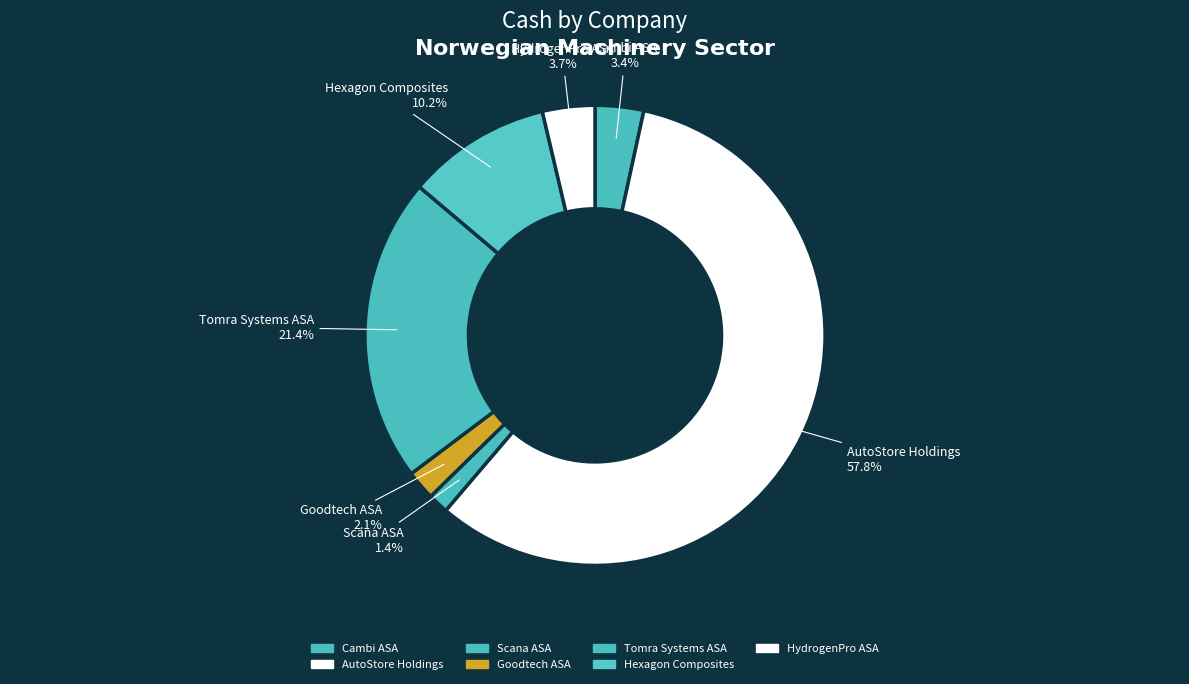

To the nearest percent, what is the difference between the largest and smallest slice percentages?

56%